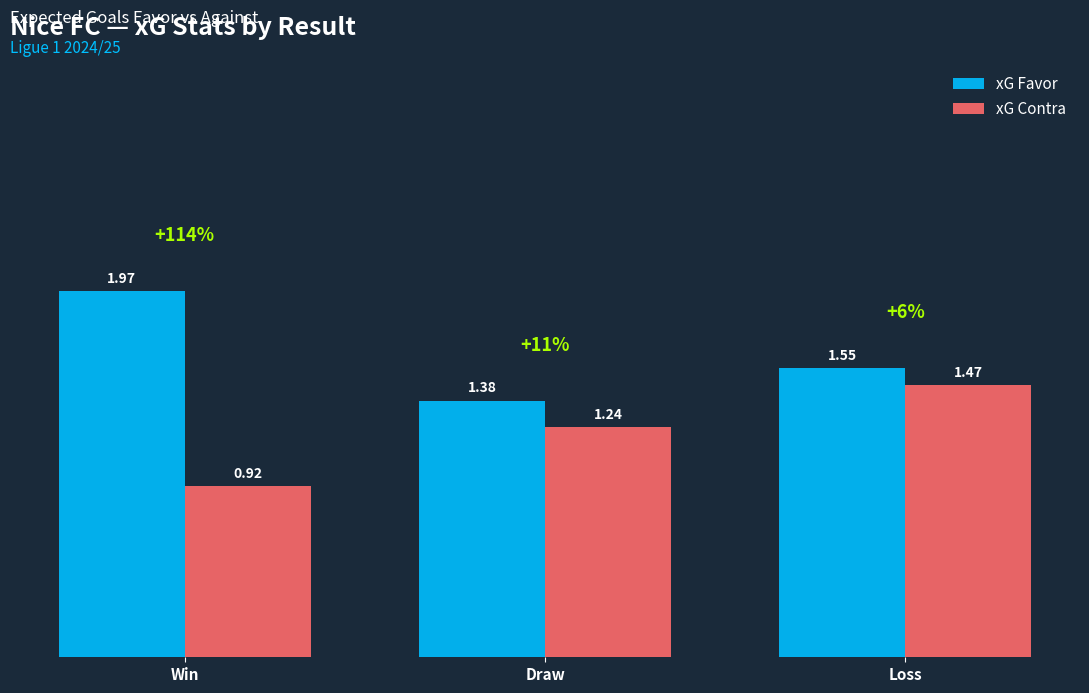

At which label is xG Contra closest to 1?

Win